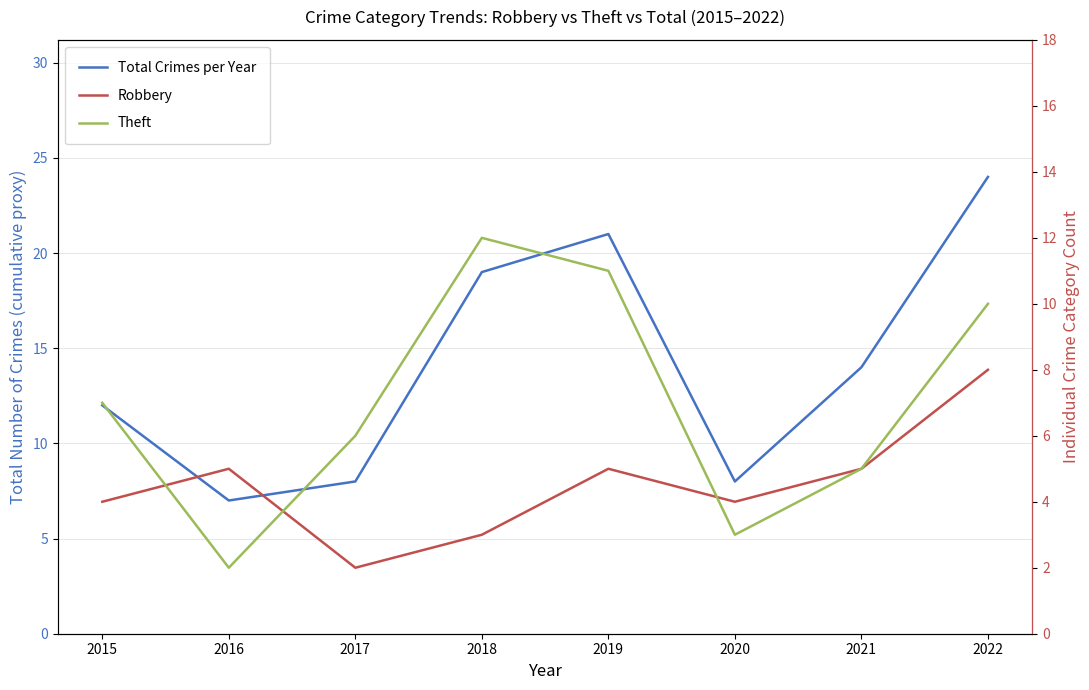

What is the sum of the Theft values at 2015 and 2018?

19